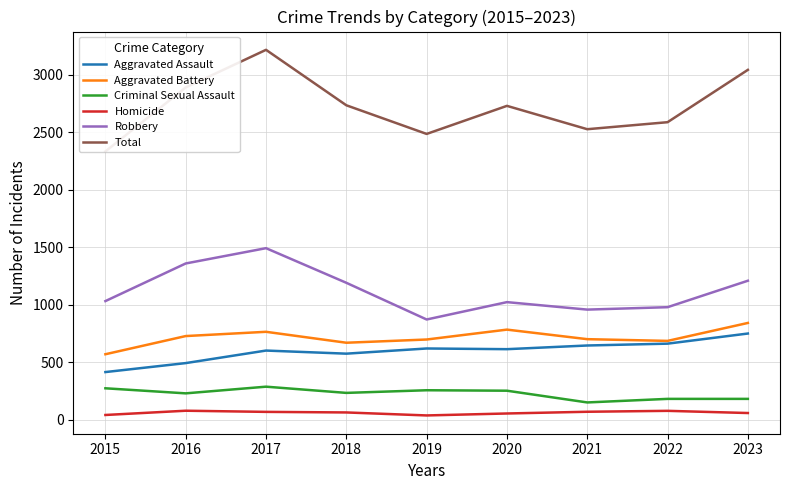

Reading left to right, transcribe all the data shown in this chart.

Aggravated Assault: 415	493	602	575	620	614	646	662	750
Aggravated Battery: 570	728	765	670	698	784	701	686	842
Criminal Sexual Assault: 274	230	288	234	257	253	151	182	182
Homicide: 42	79	69	64	38	55	70	78	59
Robbery: 1032	1359	1492	1191	872	1023	958	979	1209
Total: 2333	2889	3216	2734	2485	2729	2526	2587	3042